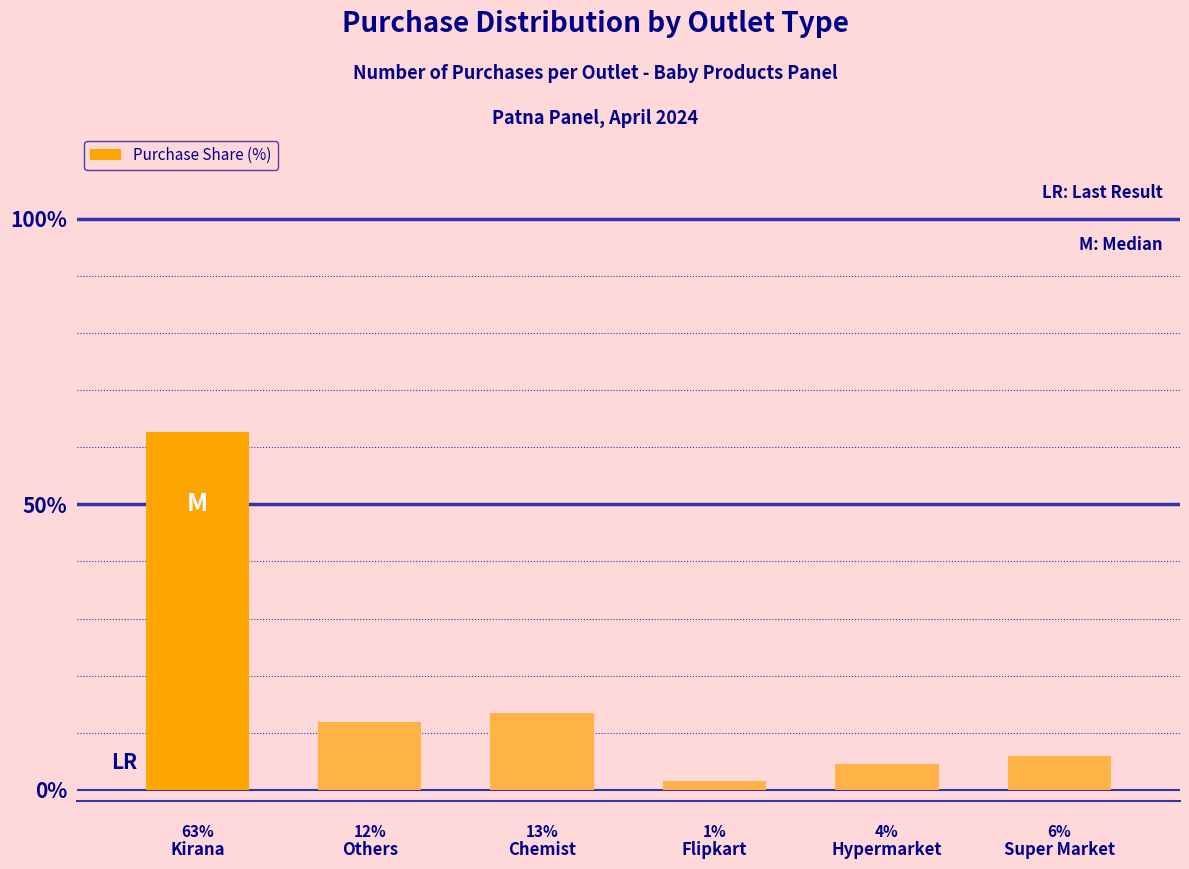

What is the label of the 2nd bar from the right?

Hypermarket